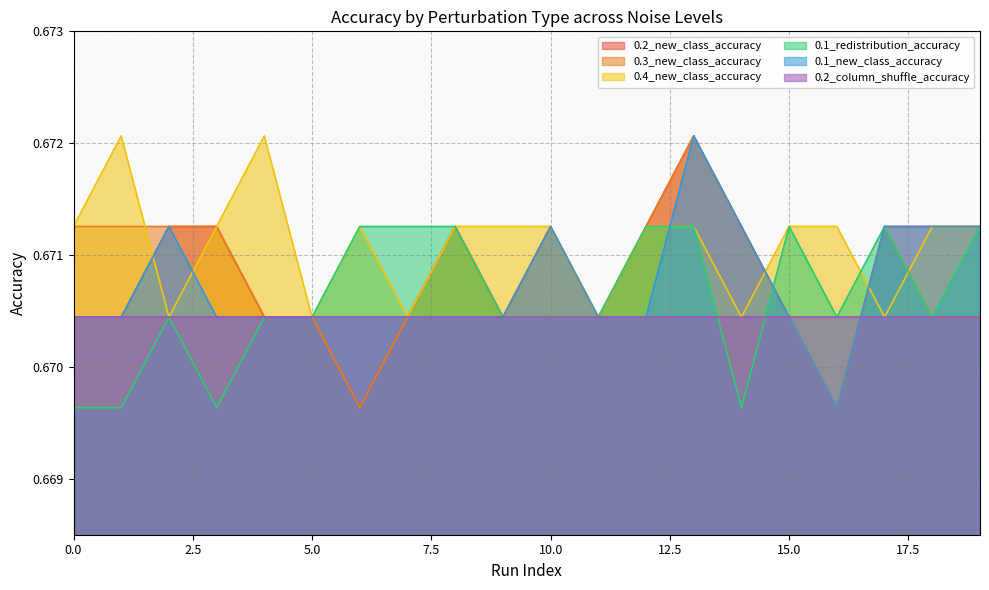

True or false: 0.3_new_class_accuracy and 0.1_new_class_accuracy intersect in this chart.

False